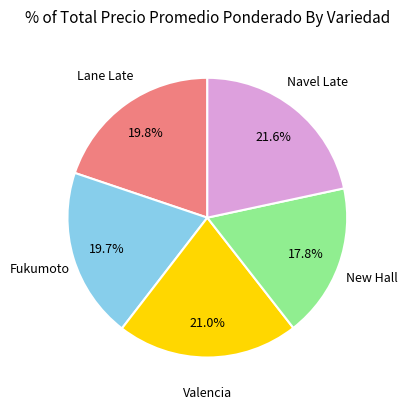

Is it true that Lane Late is 20% of the pie?

True